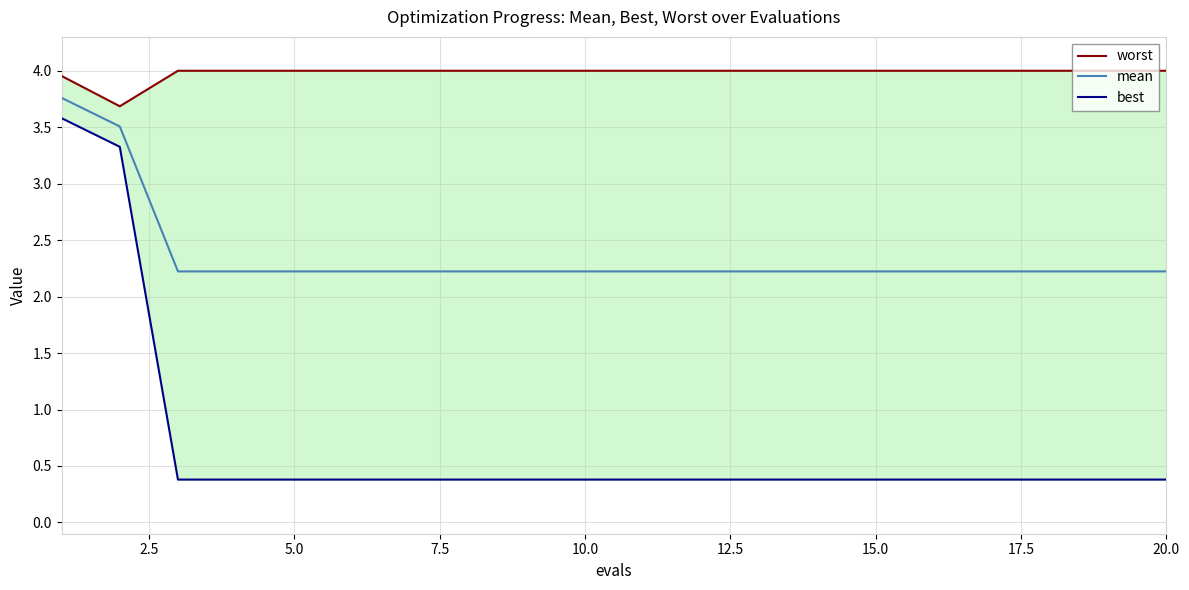

What is the minimum value for mean?

2.2